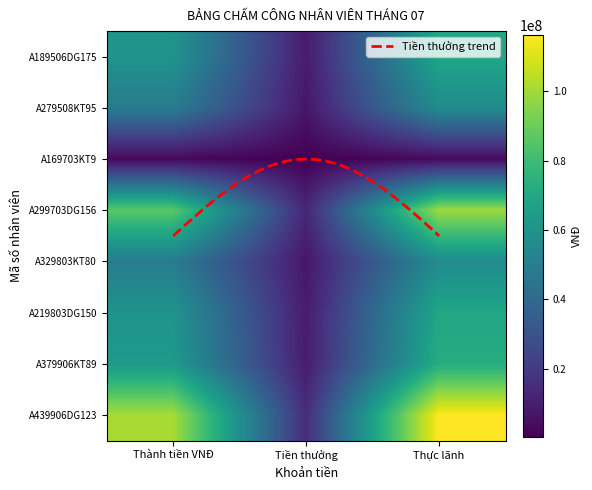

Which label corresponds to the largest value in the chart?

Thực lãnh